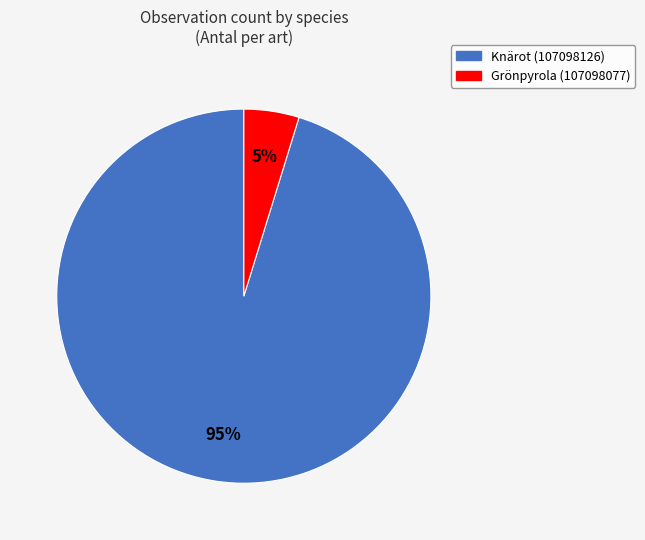

Rank the categories by value from highest to lowest.

Knärot (107098126), Grönpyrola (107098077)